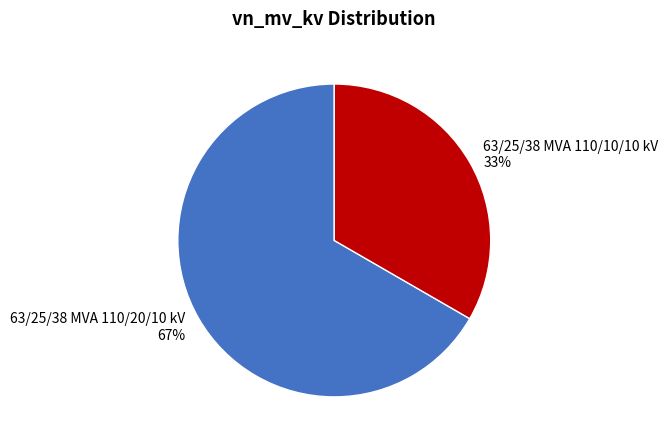

To the nearest percent, what percentage of the pie is 63/25/38 MVA 110/10/10 kV?

33%